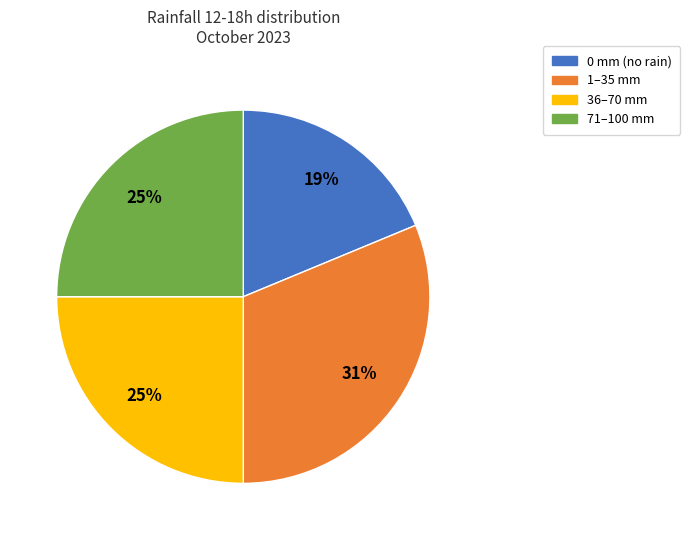

True or false: 1–35 mm accounts for 21% of the total.

False